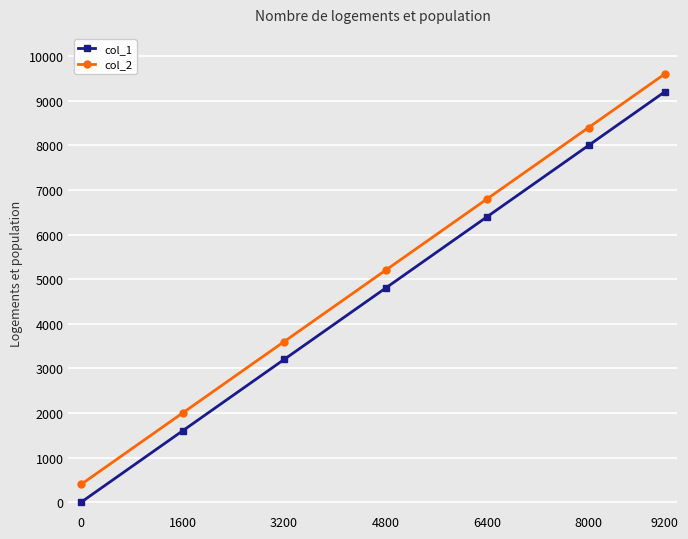

At how many categories does at least one series exceed 3746?

15